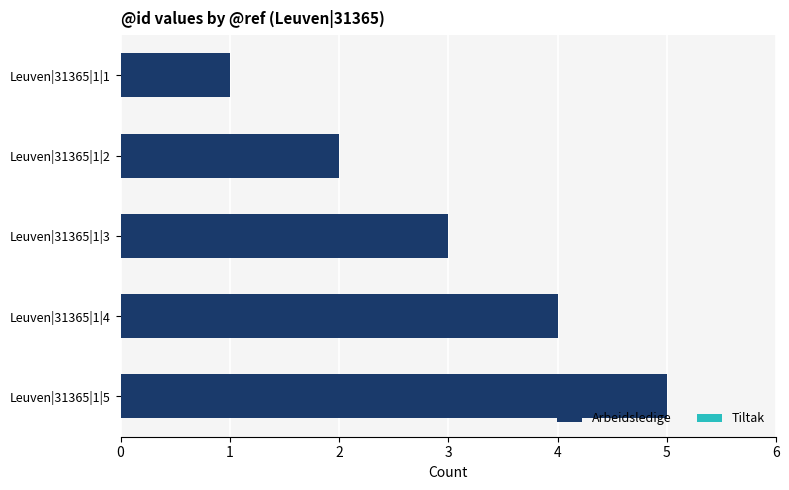

Which category has the lowest value across all series?

Leuven|31365|1|1